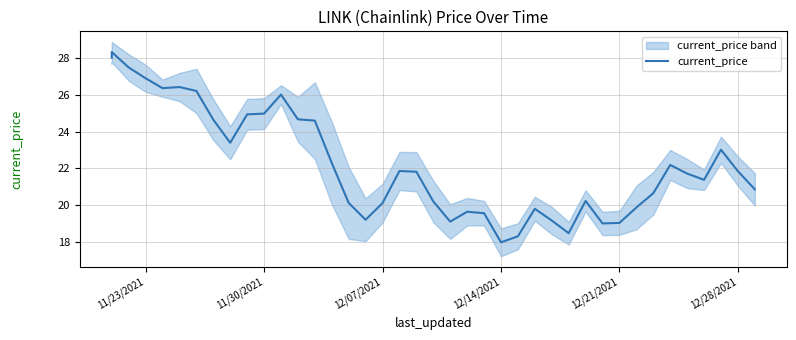

Does the chart have visible grid lines?

Yes